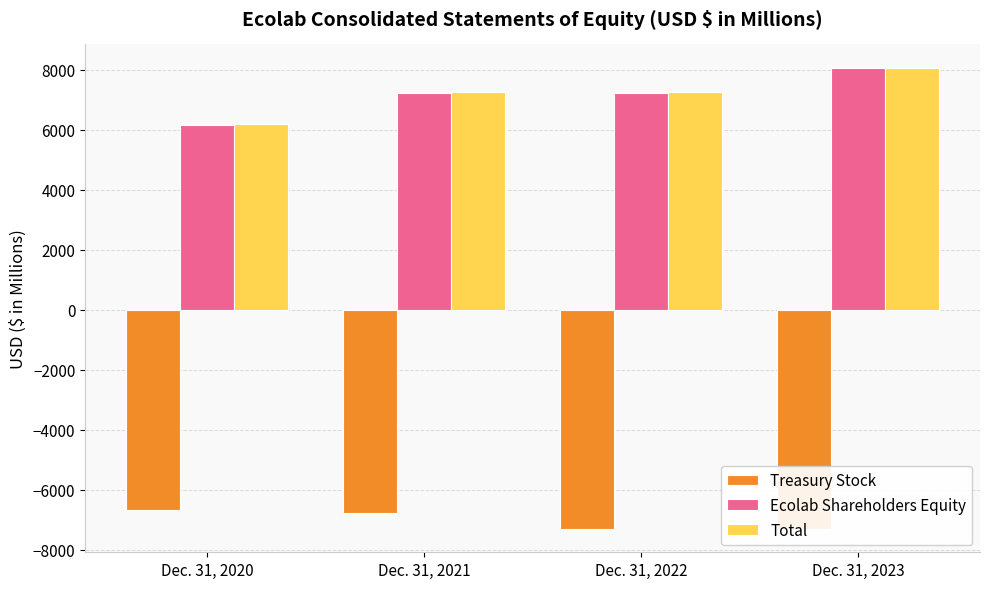

List the labels in order of Treasury Stock value, largest first.

Dec. 31, 2020, Dec. 31, 2021, Dec. 31, 2022, Dec. 31, 2023